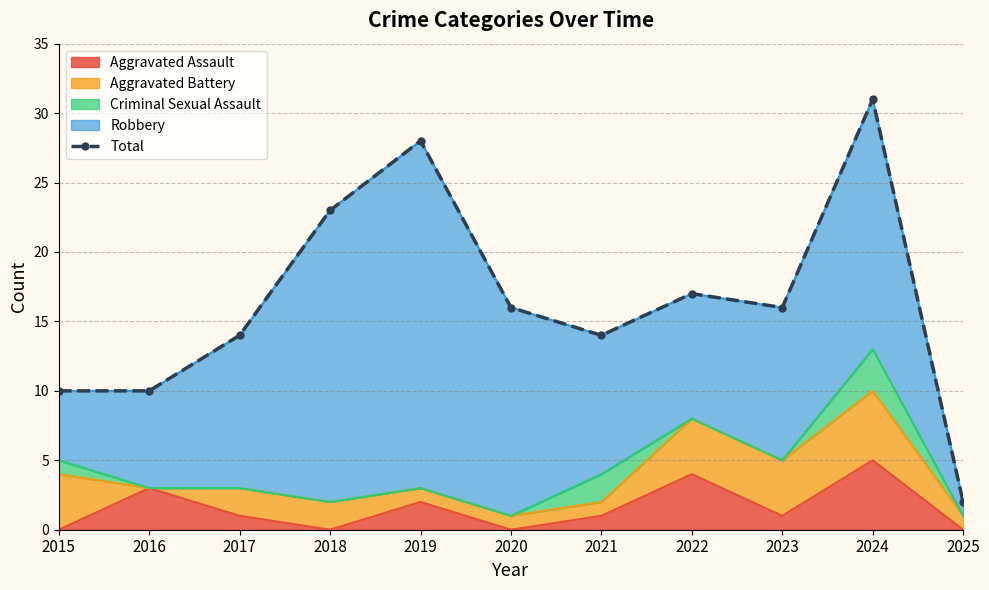

Rank the categories by value from lowest to highest.

2025, 2015, 2016, 2017, 2021, 2020, 2023, 2022, 2018, 2019, 2024